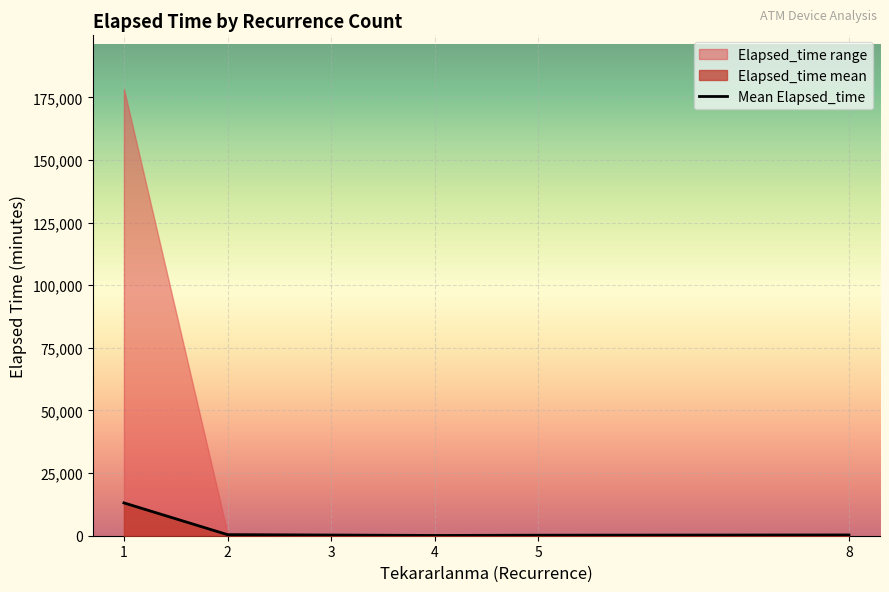

Reading left to right, transcribe all the data shown in this chart.

13103.6	425.5	272.9	107.5	210.0	310.0